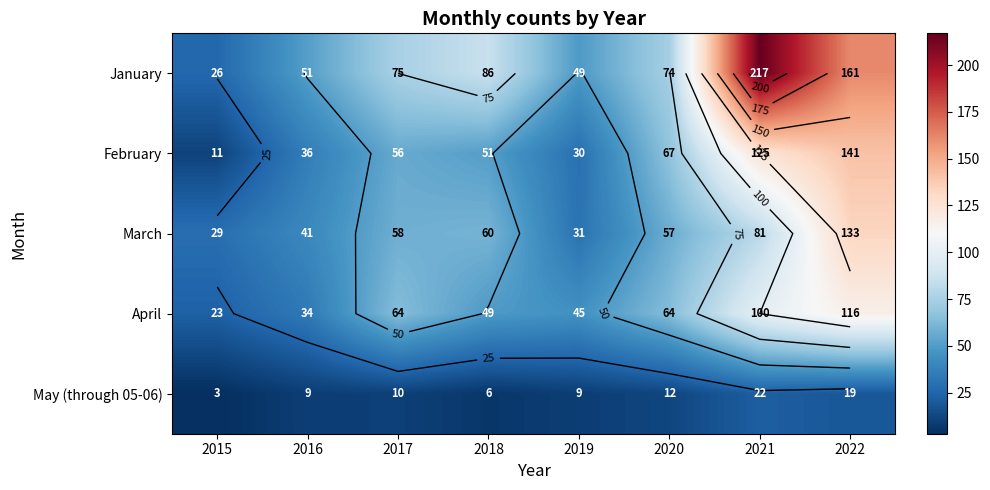

How many values in the April series are below 64?

4